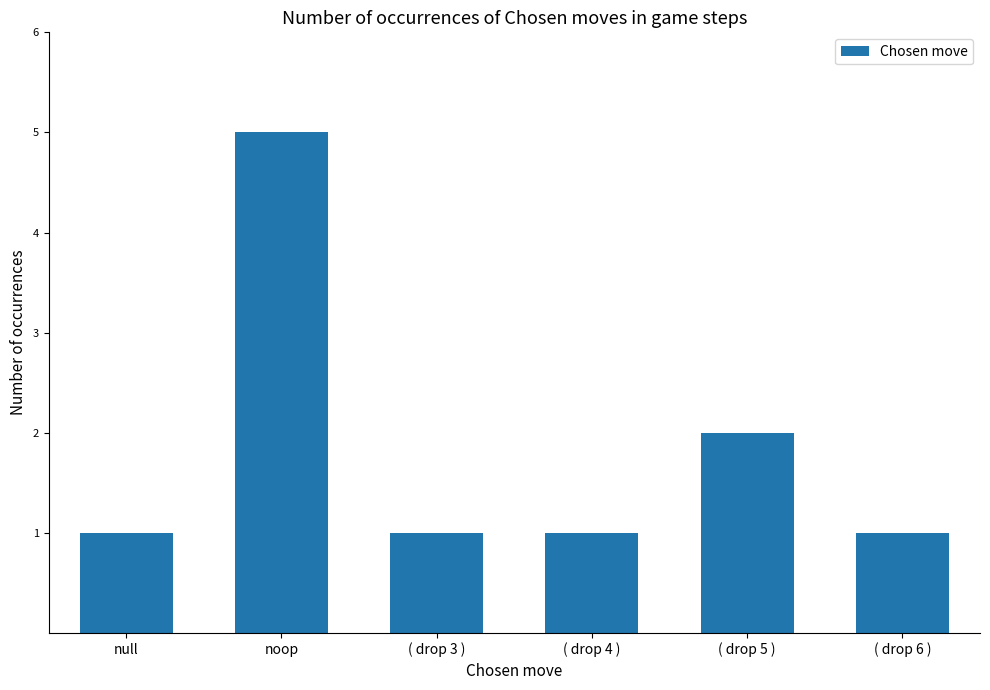

What position from the right is ( drop 3 )?

4